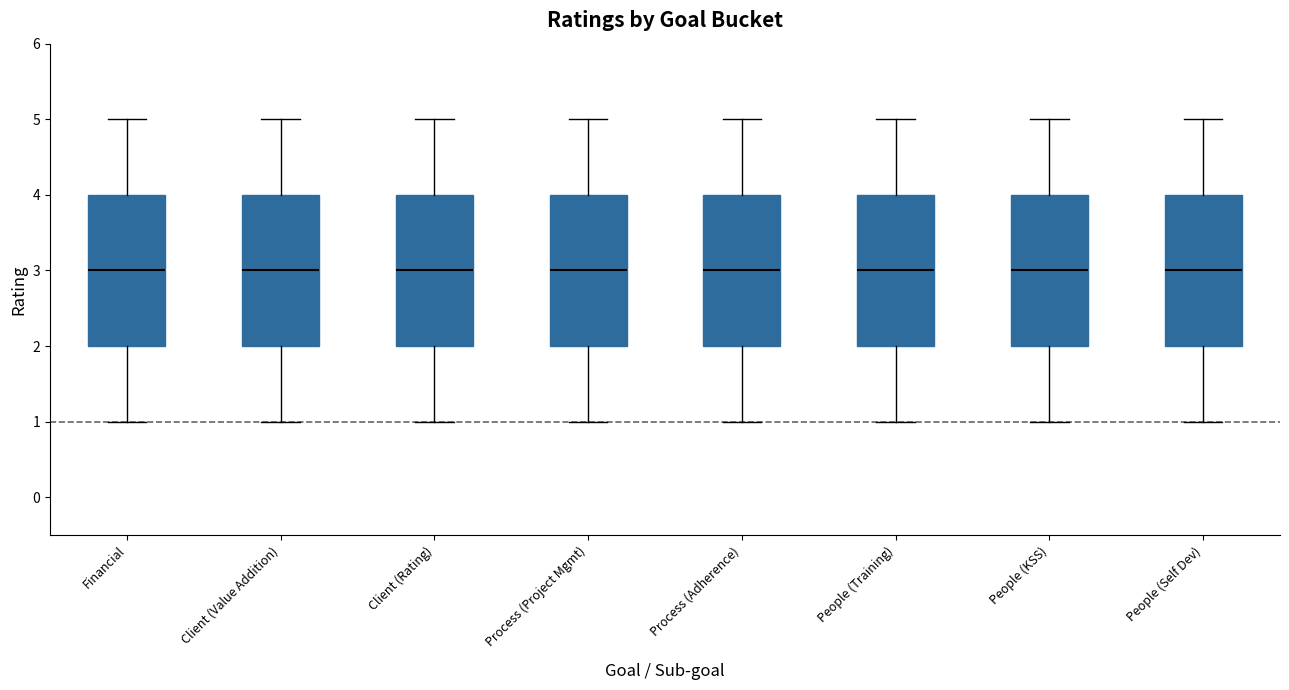

Reading left to right, read every box against the y-axis: the position of its median line, the range the box covers, and the ends of its whiskers. The values are not printed on the chart, so give them approximately, as read against the axis.

Financial: median 3, box 2 to 4, whiskers 1 to 5
Client (Value Addition): median 3, box 2 to 4, whiskers 1 to 5
Client (Rating): median 3, box 2 to 4, whiskers 1 to 5
Process (Project Mgmt): median 3, box 2 to 4, whiskers 1 to 5
Process (Adherence): median 3, box 2 to 4, whiskers 1 to 5
People (Training): median 3, box 2 to 4, whiskers 1 to 5
People (KSS): median 3, box 2 to 4, whiskers 1 to 5
People (Self Dev): median 3, box 2 to 4, whiskers 1 to 5